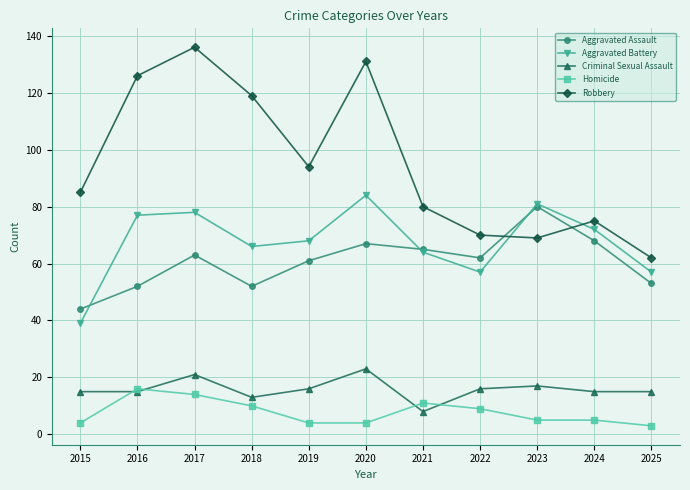

Which series ends up on top after the final intersection of Homicide and Criminal Sexual Assault?

Criminal Sexual Assault